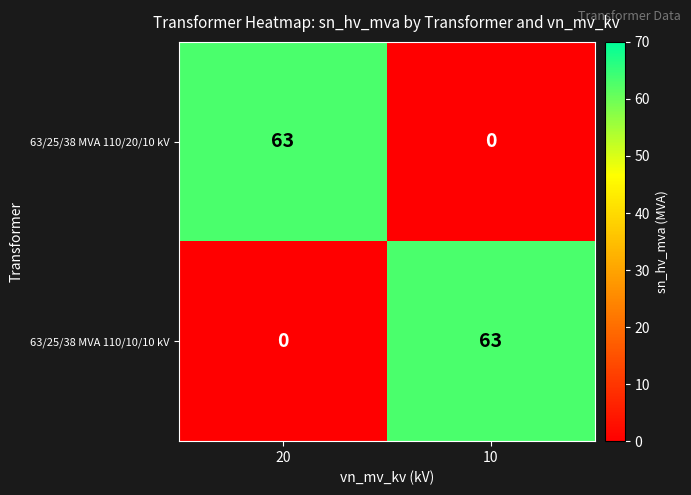

What is the spread (max minus min) of values at 10?

63